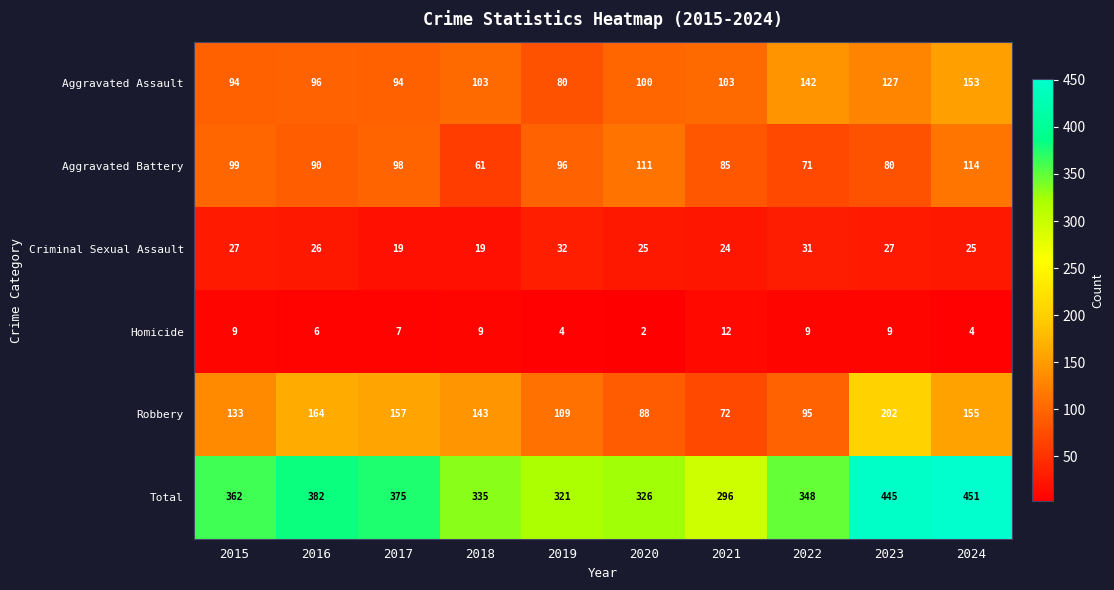

What is the sum of all Robbery values?

1318